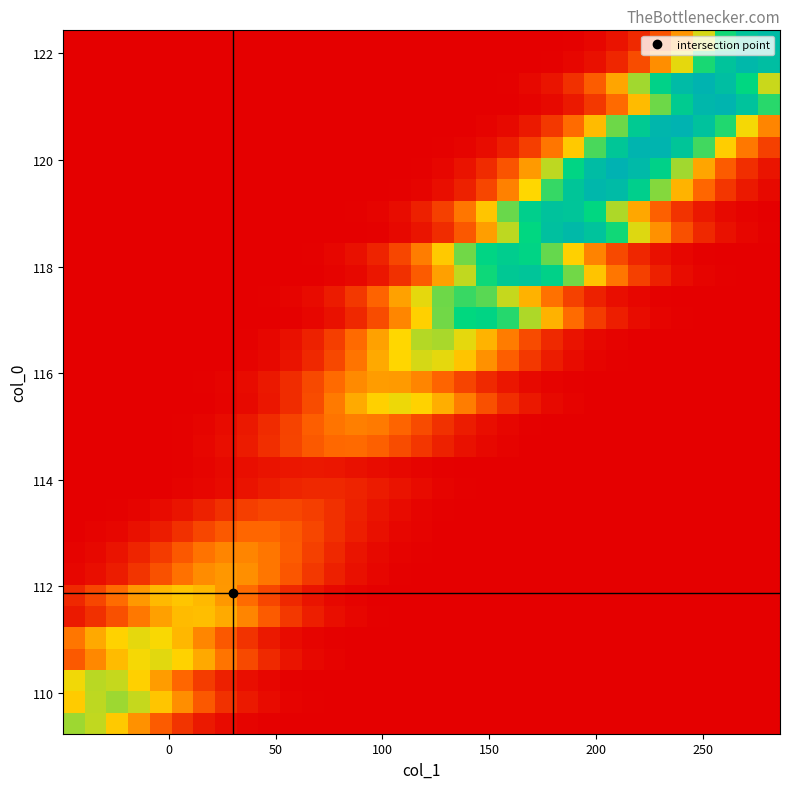

At how many categories does at least one series exceed 2?

33